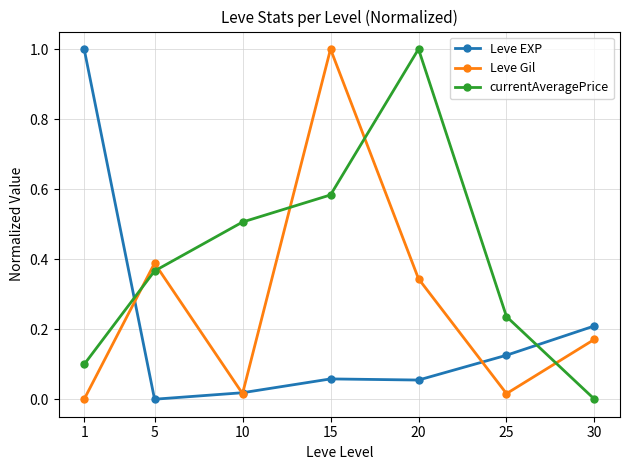

Rank the series by their average value, from highest to lowest.

currentAveragePrice, Leve Gil, Leve EXP